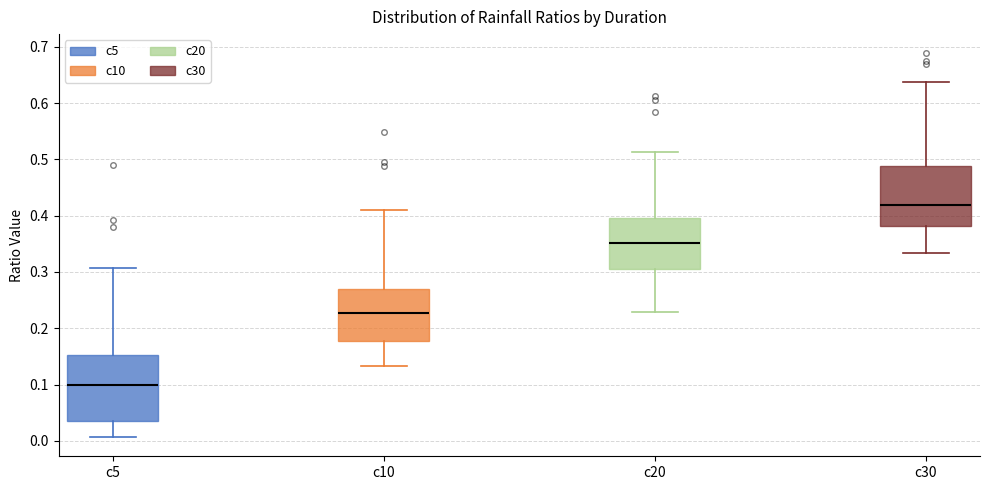

Reading left to right, transcribe this box plot: for each box, give where its median line is, the range the box spans, and where its two whiskers end, as read against the y-axis. The values are not printed on the chart, so give them approximately, as read against the axis.

c5: median 0.10, box 0.04 to 0.15, whiskers 0.01 to 0.31
c10: median 0.23, box 0.18 to 0.27, whiskers 0.13 to 0.41
c20: median 0.35, box 0.31 to 0.40, whiskers 0.23 to 0.51
c30: median 0.42, box 0.38 to 0.49, whiskers 0.33 to 0.64